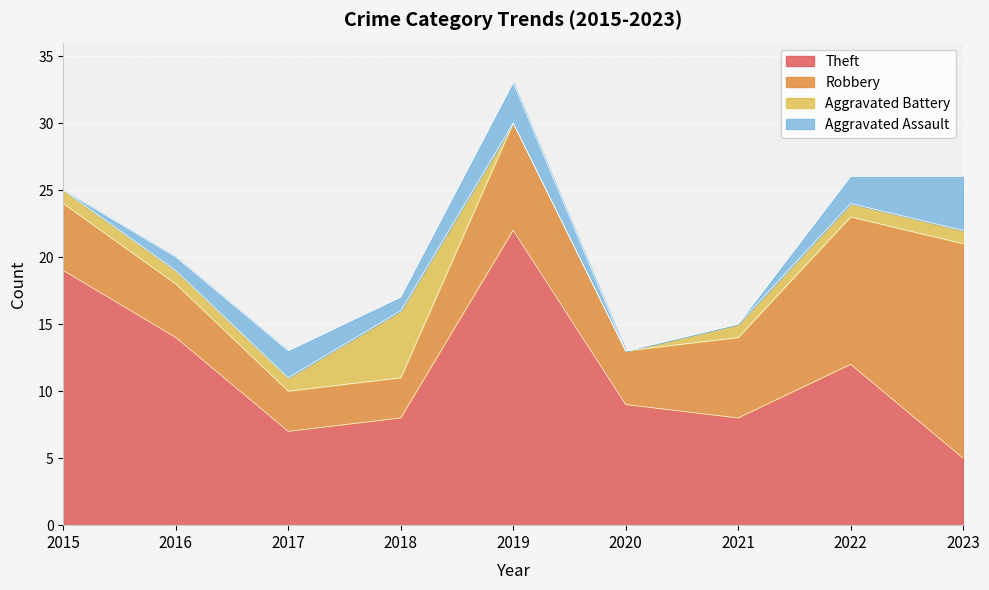

Which has a higher value, 2019 or 2017?

2019